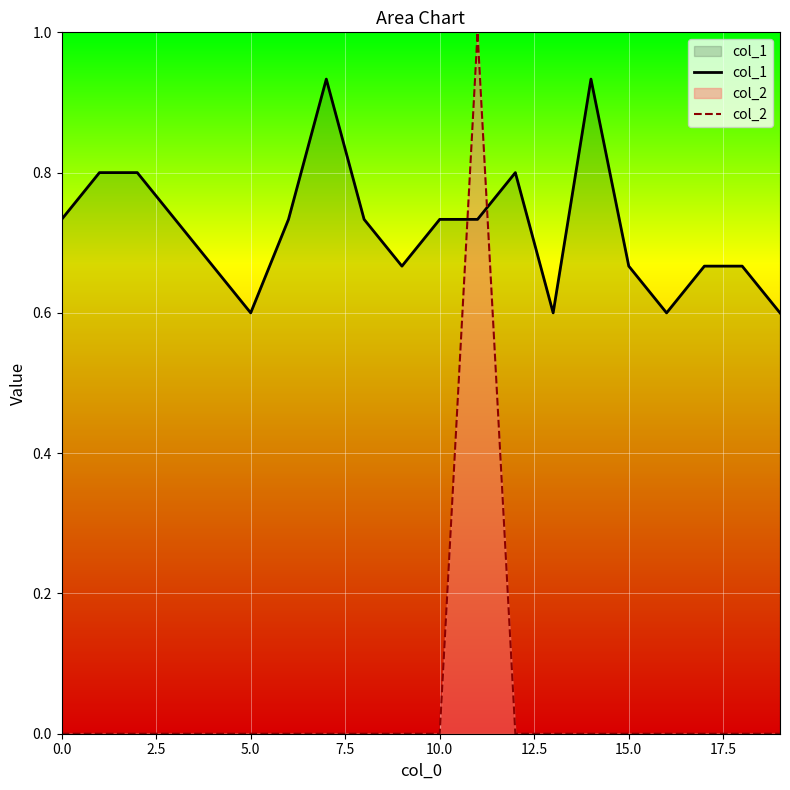

Reading right to left, list all the values displayed in this chart.

col_1: 0.6	0.7	0.7	0.6	0.7	0.9	0.6	0.8	0.7	0.7	0.7	0.7	0.9	0.7	0.6	0.7	0.7	0.8	0.8	0.7
col_2: 0.0	0.0	0.0	0.0	0.0	0.0	0.0	0.0	1.0	0.0	0.0	0.0	0.0	0.0	0.0	0.0	0.0	0.0	0.0	0.0